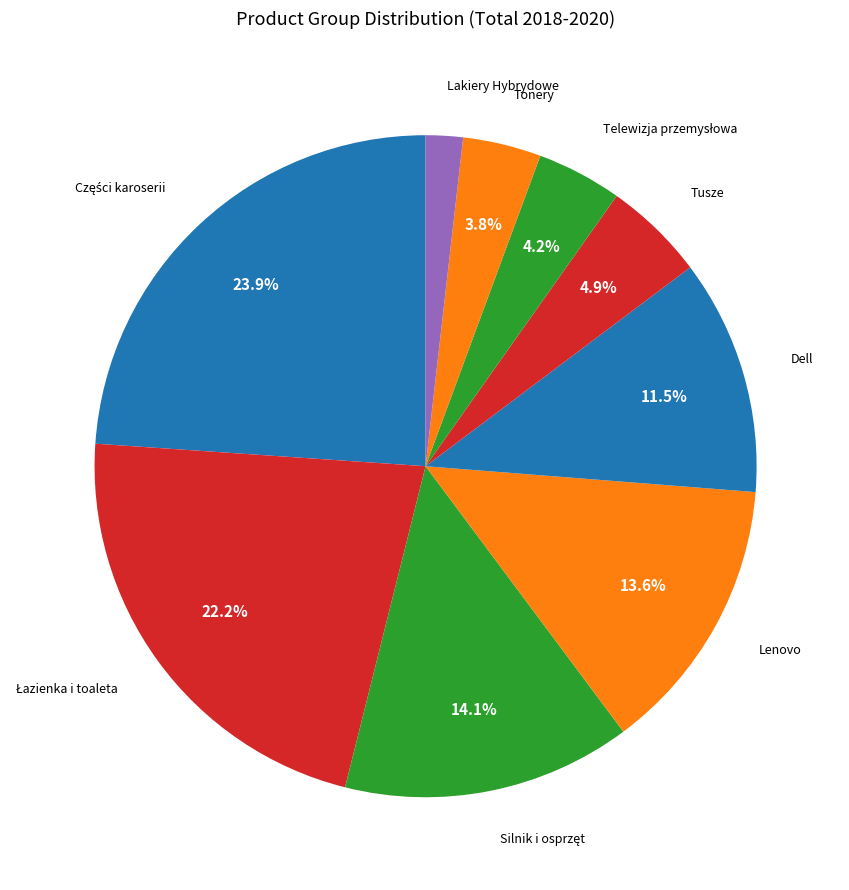

Does any single category account for the majority?

No